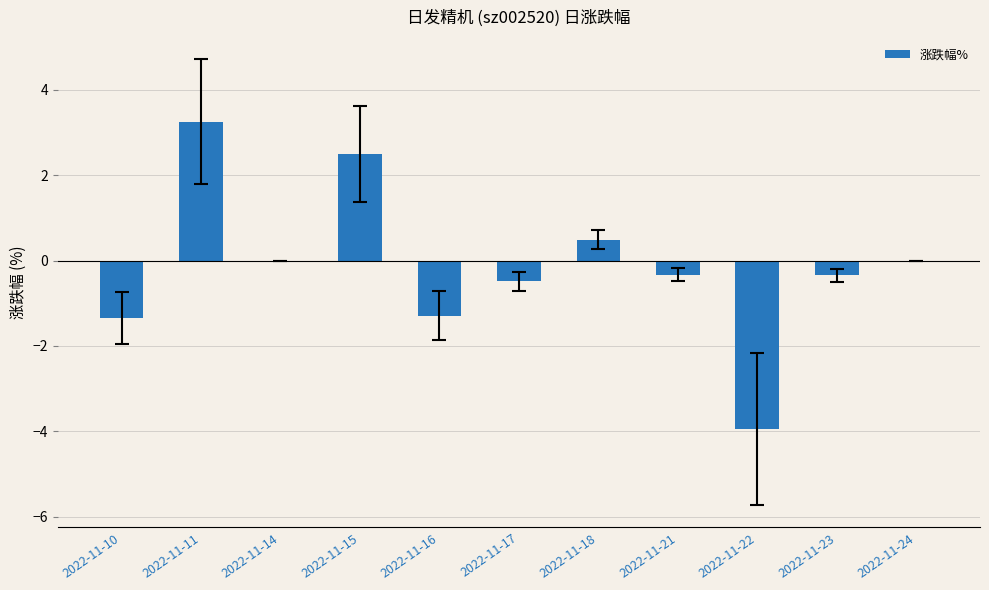

What value does the data have at 2022-11-23?

-0.3